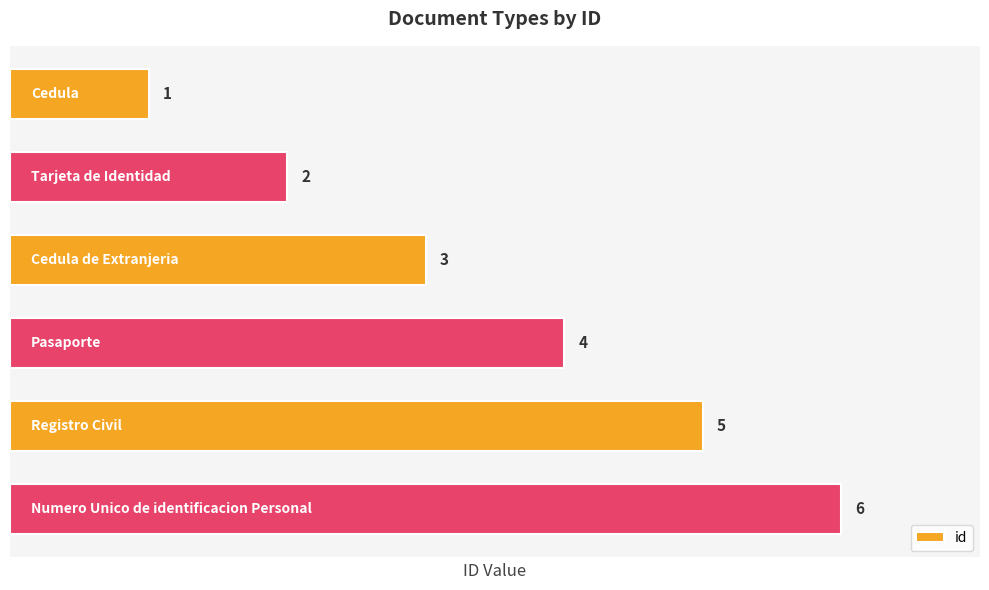

What is the average value?

4